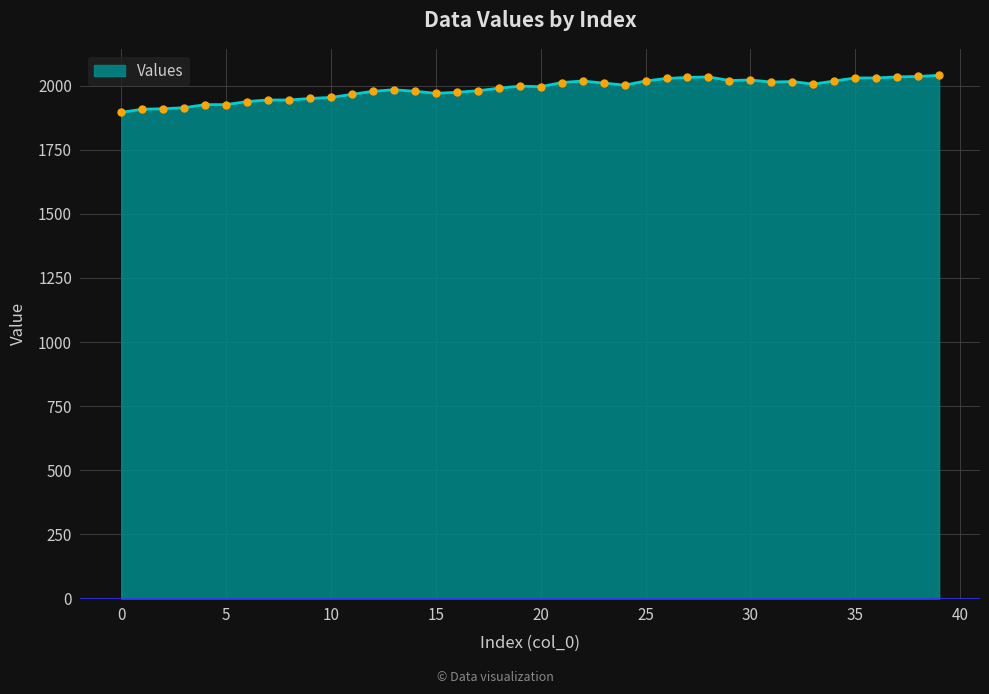

What is the greatest value displayed?

2040